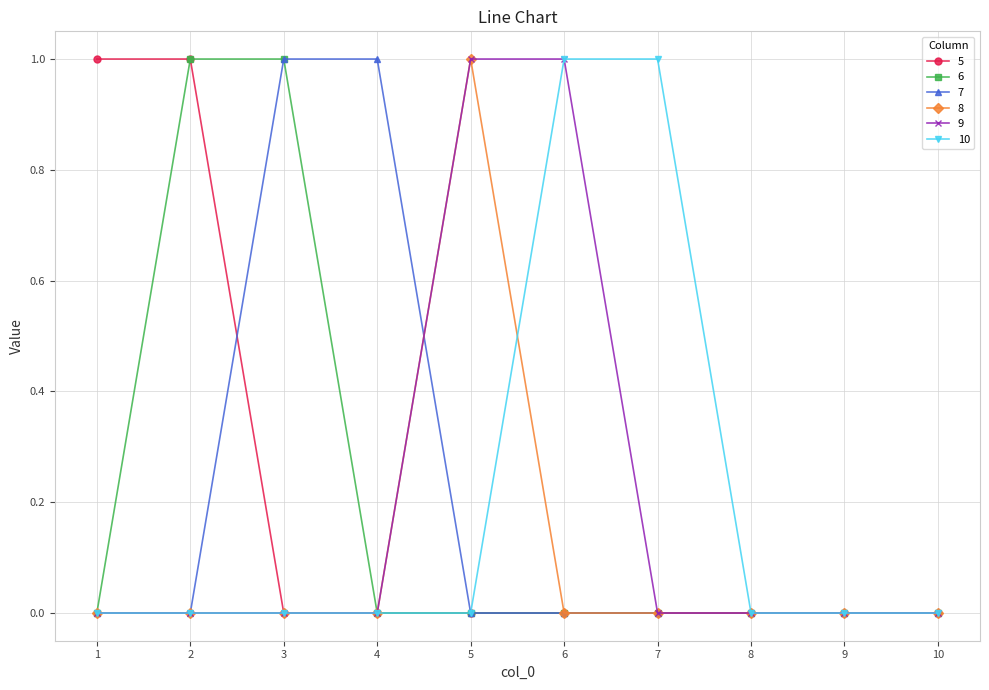

How many 6 values are between 0 and 1?

10